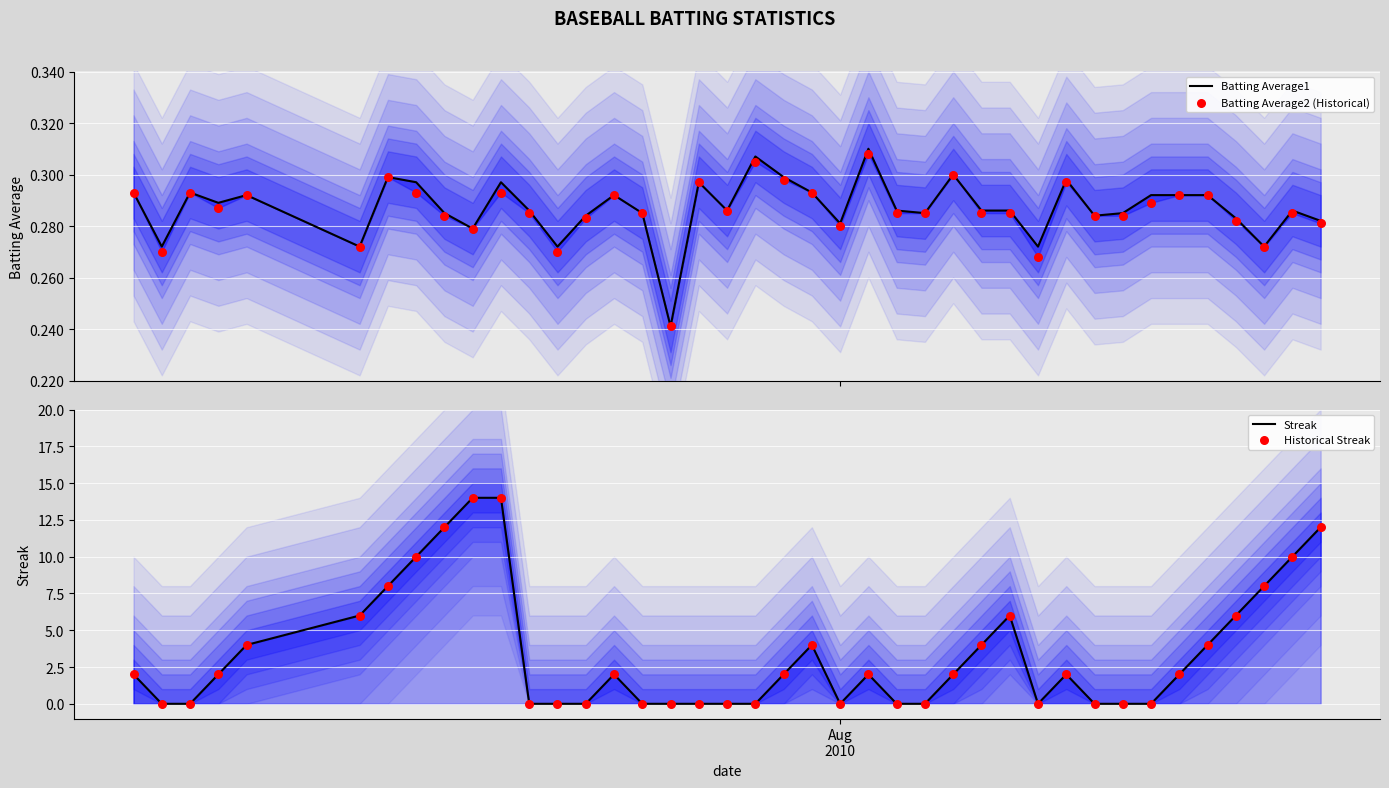

What are all the series names shown in the legend?

Batting Average1, Batting Average2 (Historical), Streak, Historical Streak